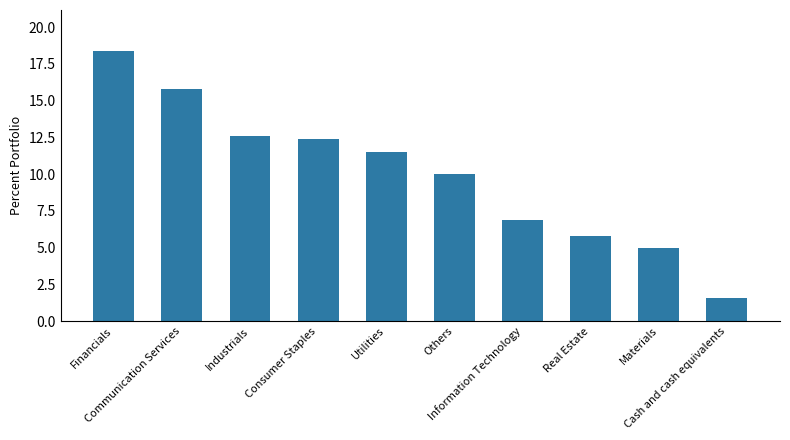

Which label corresponds to the smallest value in the chart?

Cash and cash equivalents